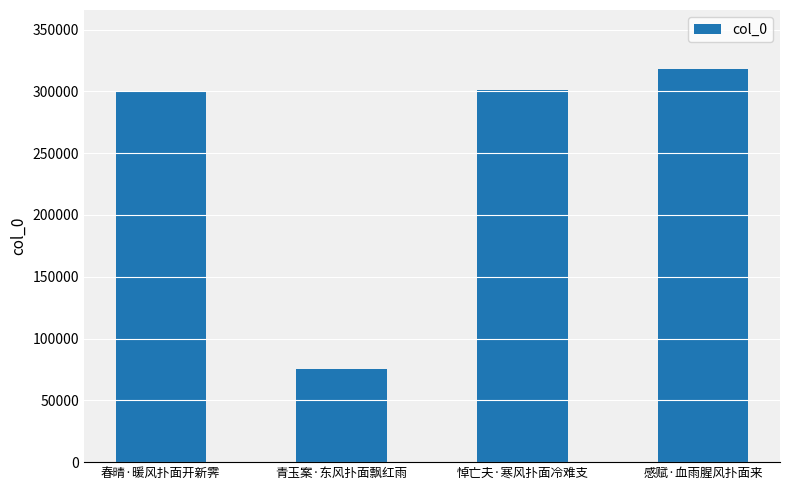

What is the difference between the maximum and minimum values?

242995